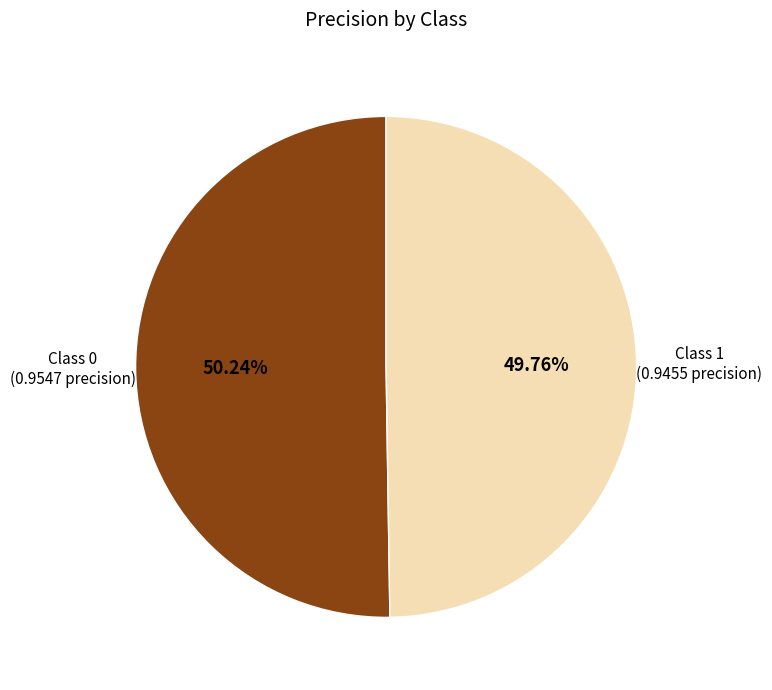

Does any single category account for the majority?

Yes